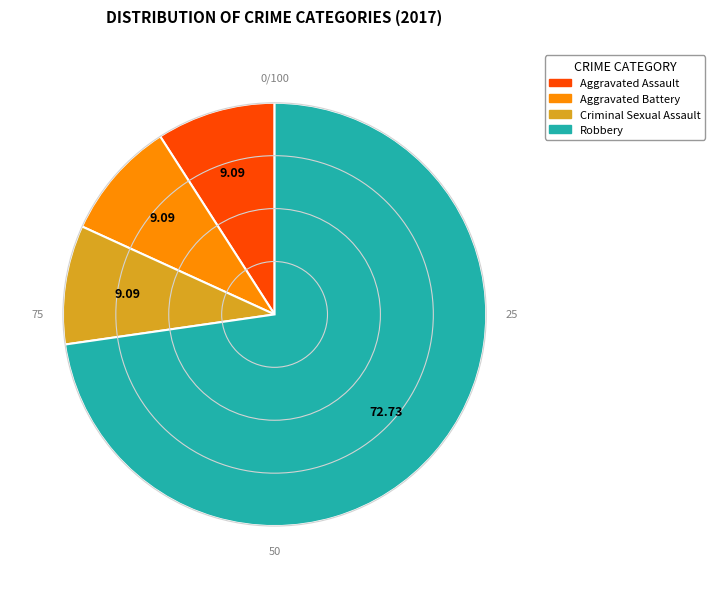

Is there any slice that represents more than half of the pie?

Yes